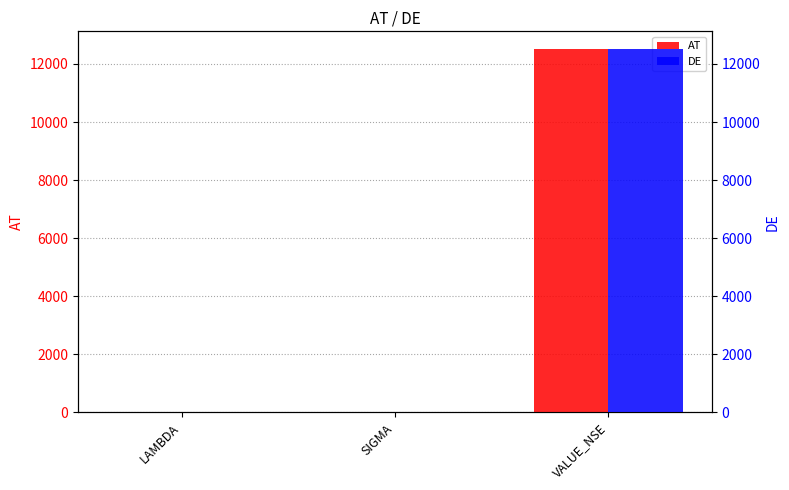

At which label does AT reach its peak?

VALUE_NSE